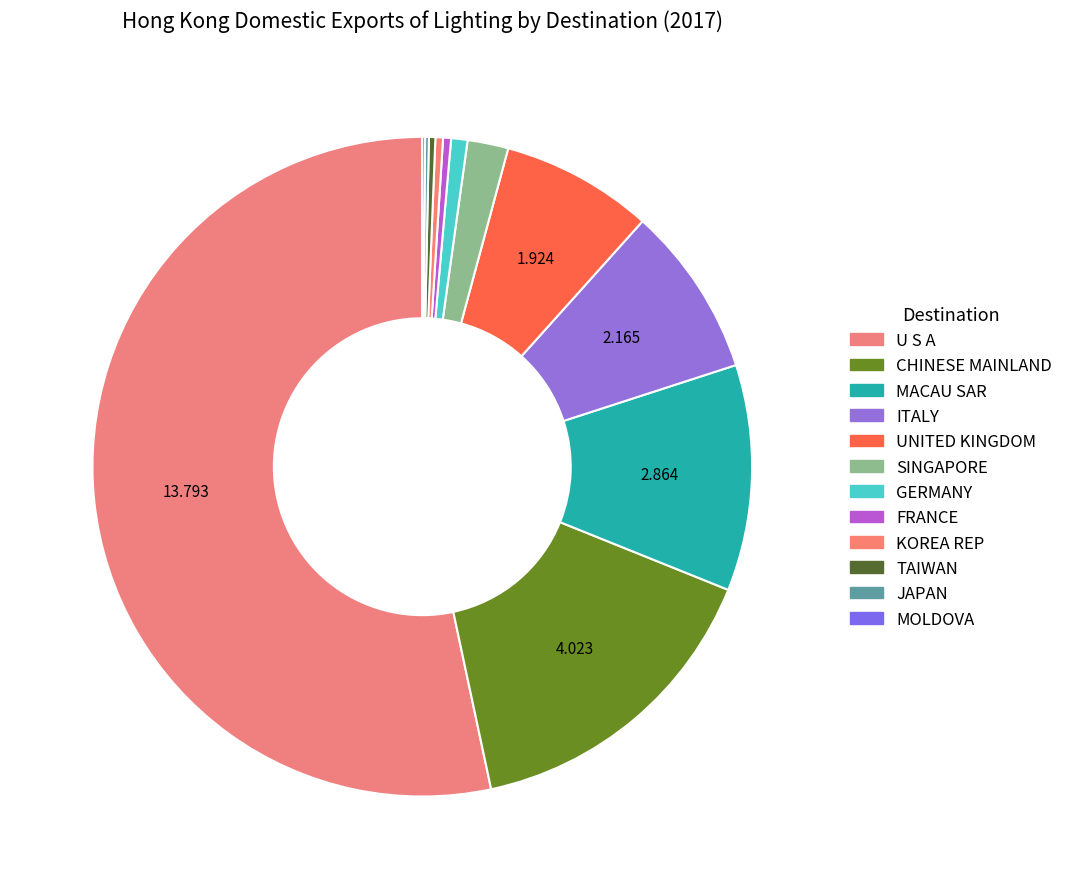

How many segments does this pie chart have?

12